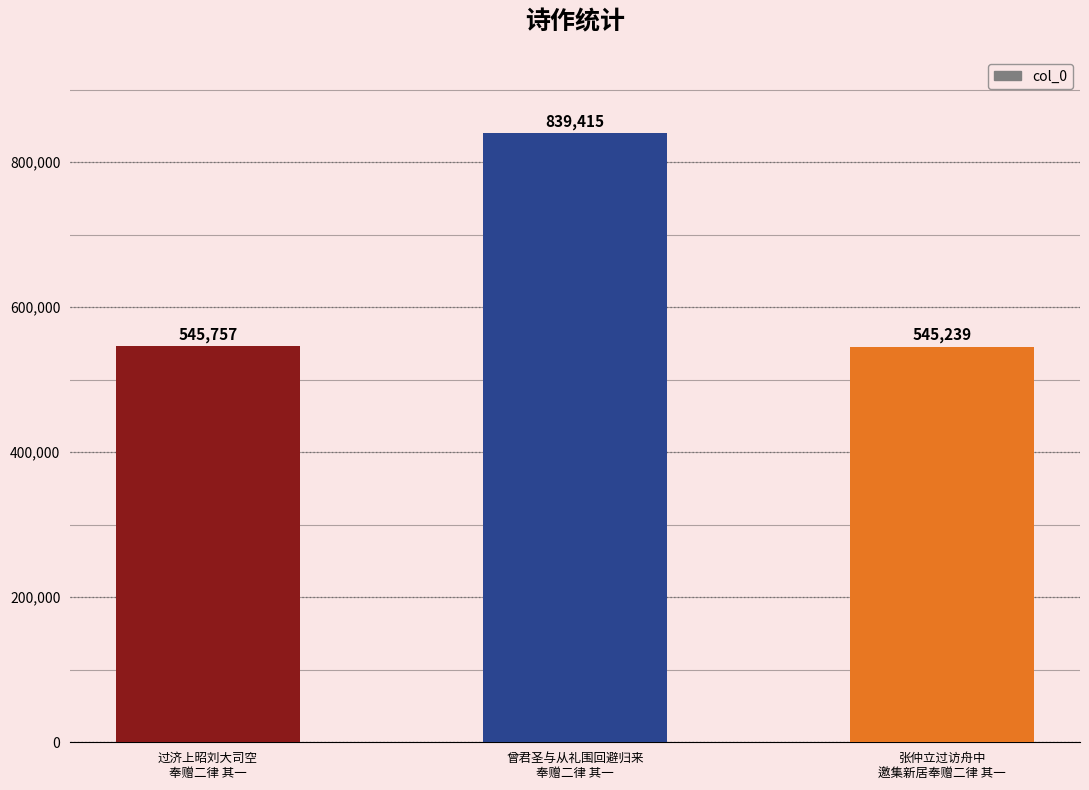

Reading left to right, what are all the values shown in this chart?

545757	839415	545239